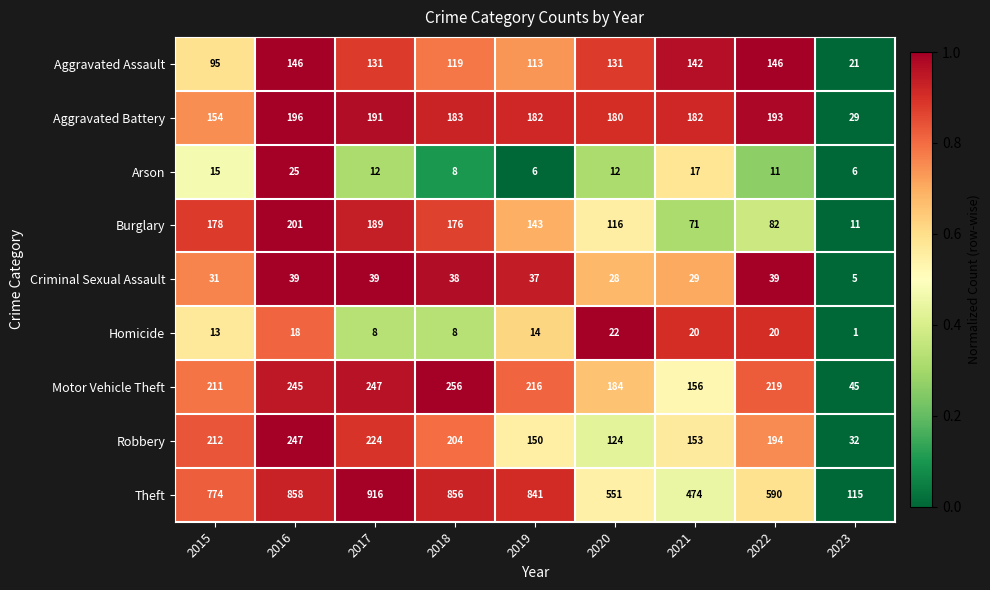

What is the difference between the Aggravated Battery values at 2018 and 2017?

8